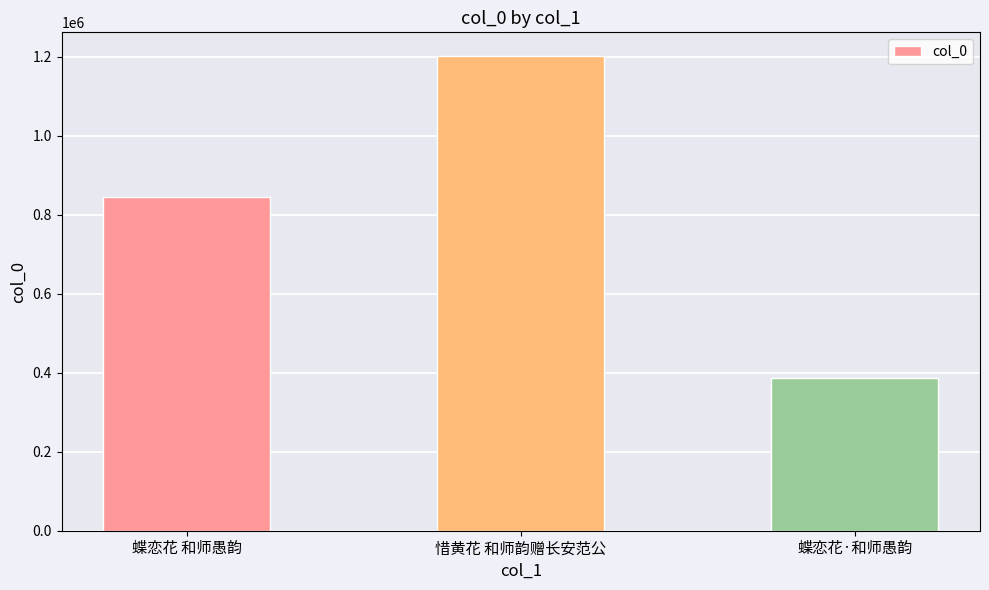

Rank the categories by value from highest to lowest.

惜黄花 和师韵赠长安范公, 蝶恋花 和师愚韵, 蝶恋花·和师愚韵